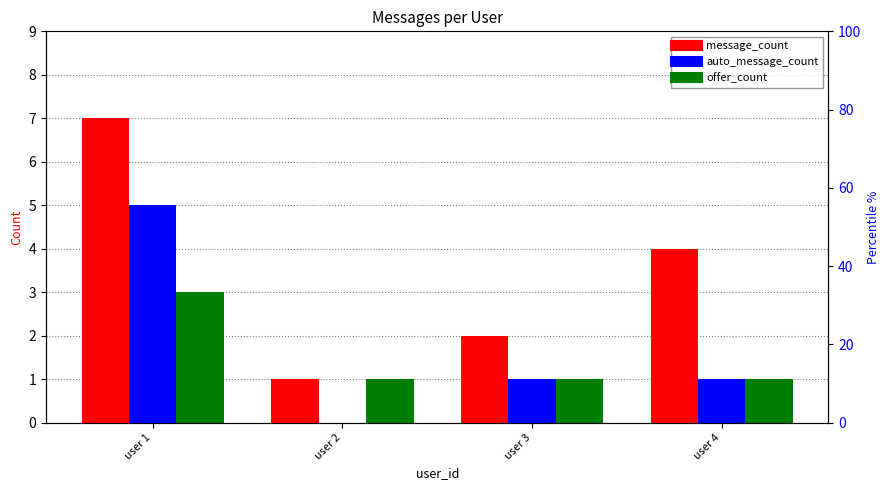

List the labels in order of auto_message_count value, largest first.

user 1, user 3, user 4, user 2